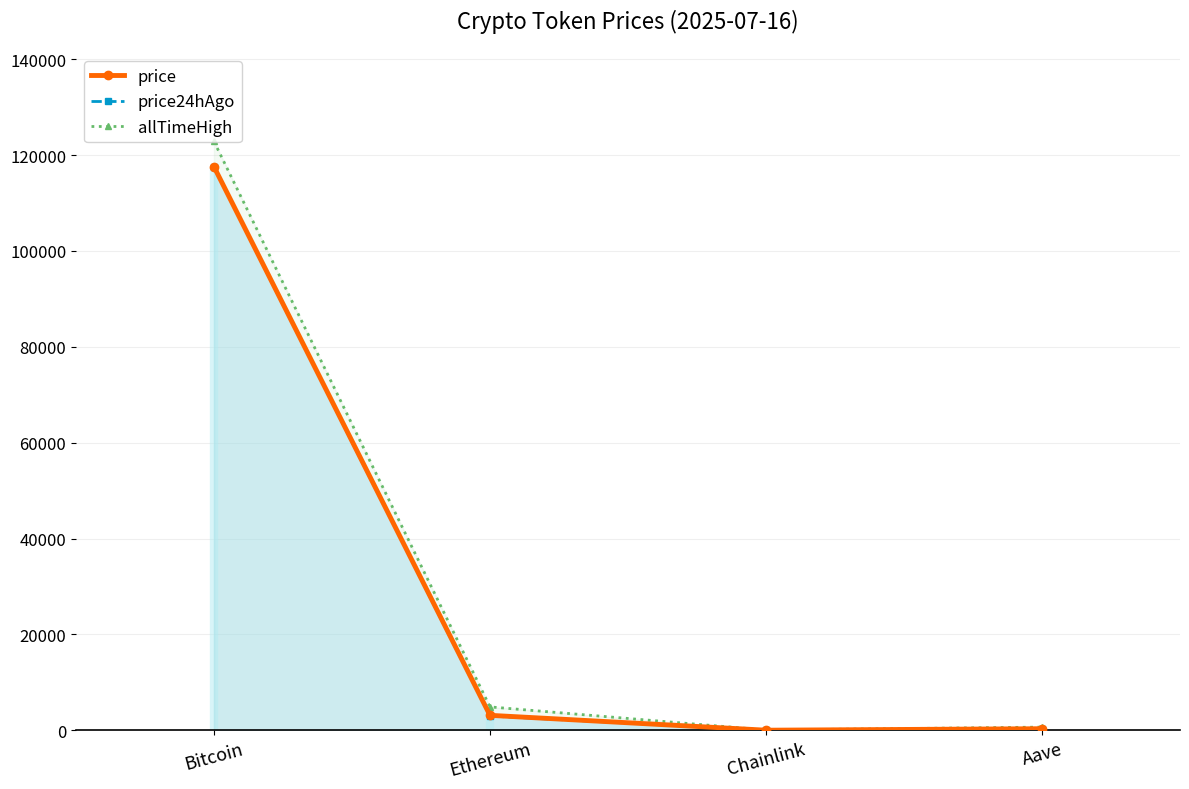

What is the difference between the price24hAgo values at Ethereum and Aave?

2658.5